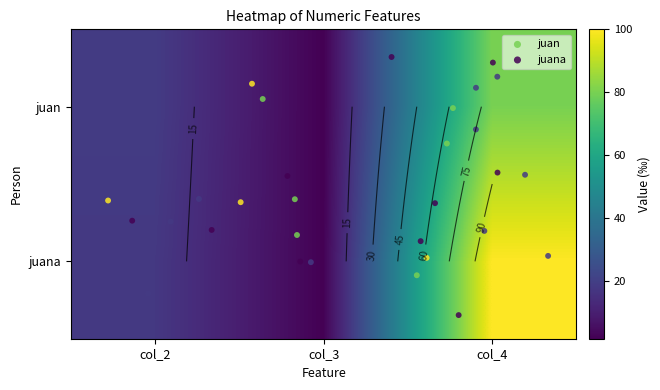

Which series has the largest total across all categories?

juana